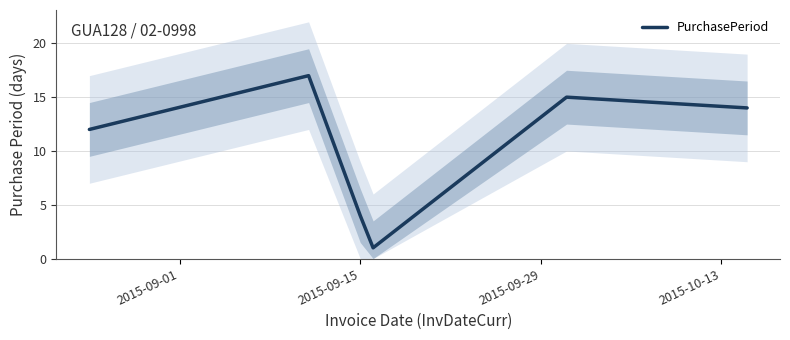

How many lines are shown in the chart?

1